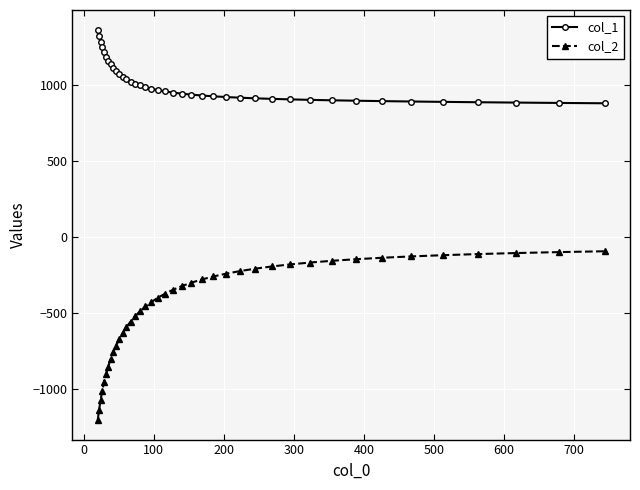

What is the maximum value shown in the chart?

1364.7